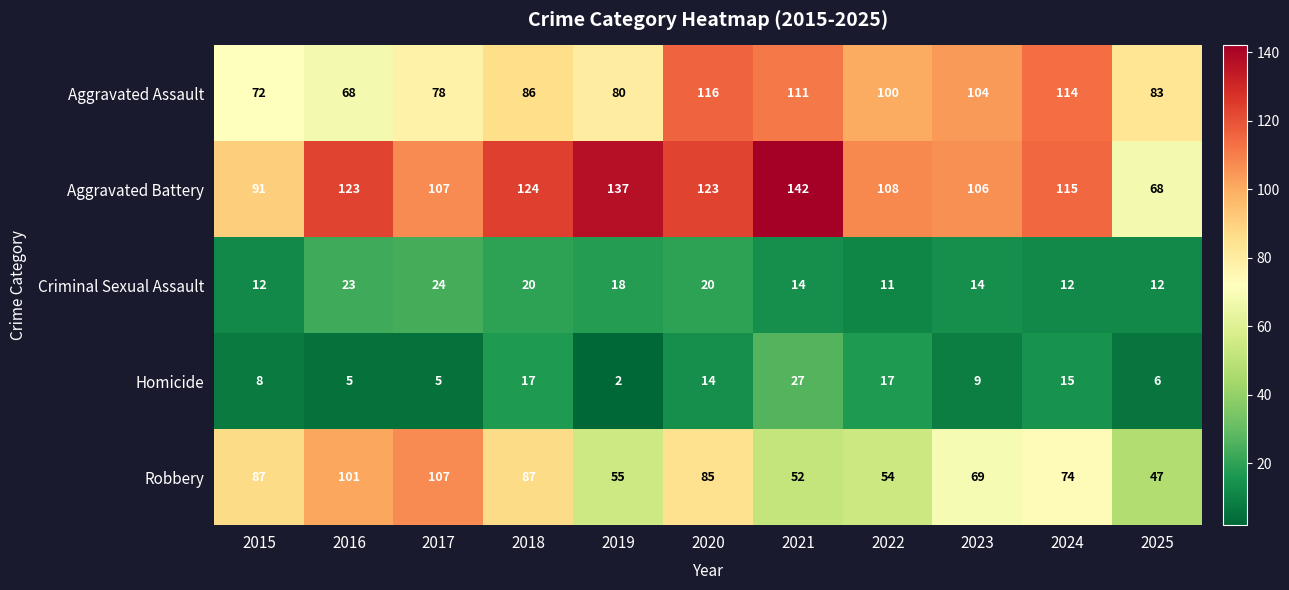

At 2021, list the series in order from largest to smallest.

Aggravated Battery, Aggravated Assault, Robbery, Homicide, Criminal Sexual Assault